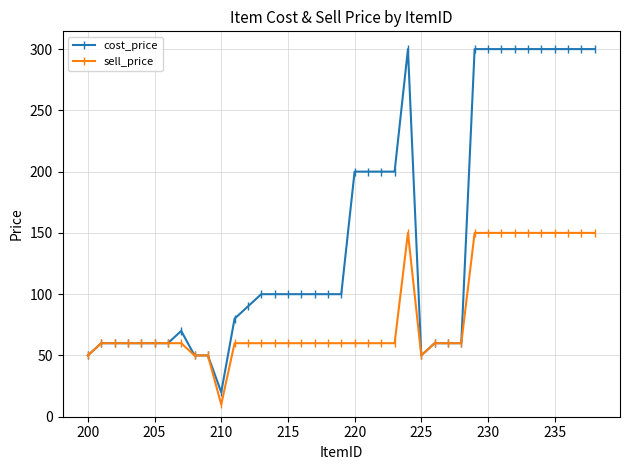

Which series has the largest total across all categories?

cost_price